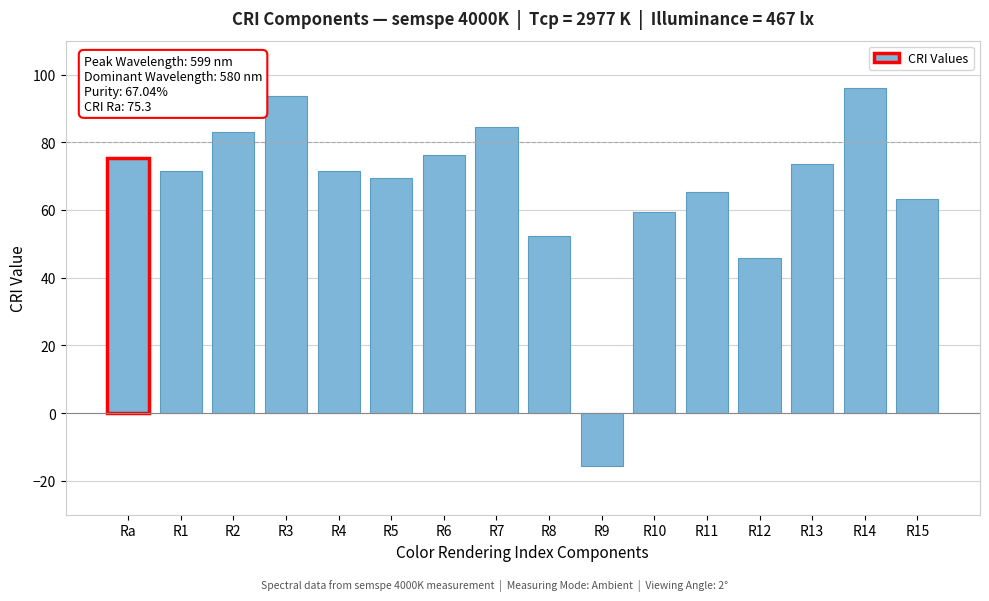

Reading left to right, extract all data points from this chart.

75.3	71.6	83.0	93.7	71.6	69.4	76.1	84.5	52.4	-15.6	59.5	65.2	45.8	73.5	95.9	63.3